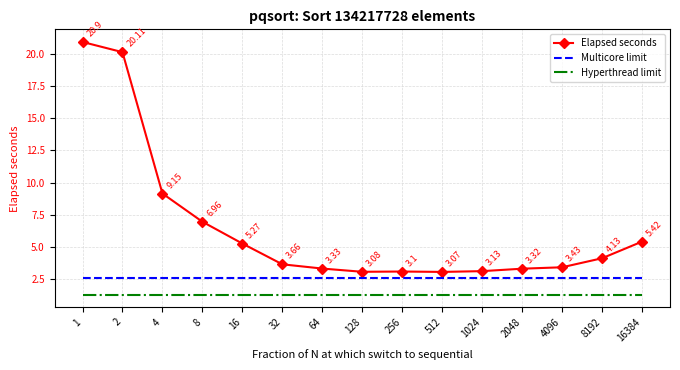

Reading right to left, what are all the values shown in this chart?

Elapsed seconds: 16384=5.4	8192=4.1	4096=3.4	2048=3.3	1024=3.1	512=3.1	256=3.1	128=3.1	64=3.3	32=3.7	16=5.3	8=7.0	4=9.2	2=20.1	1=20.9
Multicore limit: 16384=2.6	8192=2.6	4096=2.6	2048=2.6	1024=2.6	512=2.6	256=2.6	128=2.6	64=2.6	32=2.6	16=2.6	8=2.6	4=2.6	2=2.6	1=2.6
Hyperthread limit: 16384=1.3	8192=1.3	4096=1.3	2048=1.3	1024=1.3	512=1.3	256=1.3	128=1.3	64=1.3	32=1.3	16=1.3	8=1.3	4=1.3	2=1.3	1=1.3